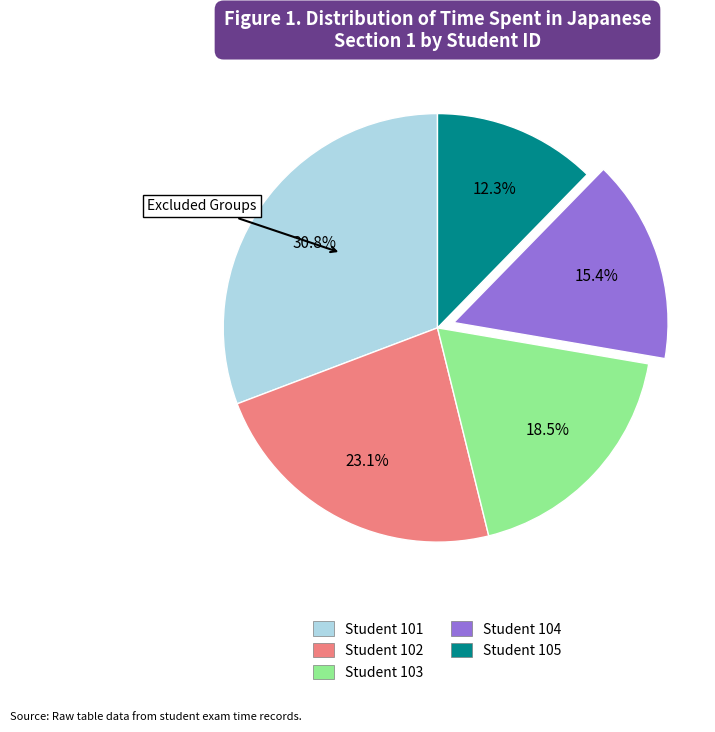

Is there a majority slice in this chart?

No